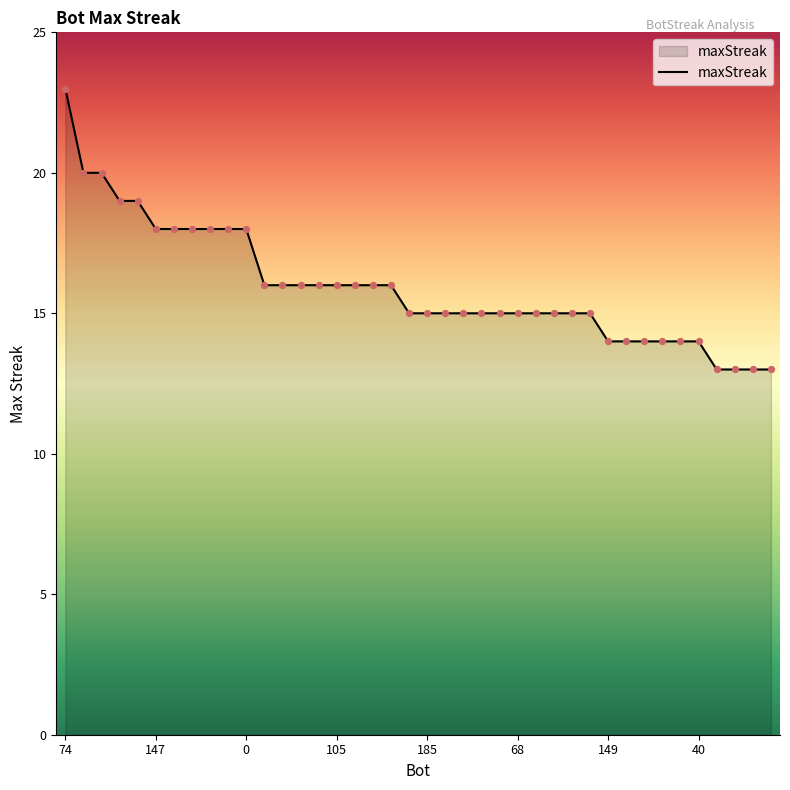

What is the minimum value shown in the chart?

13